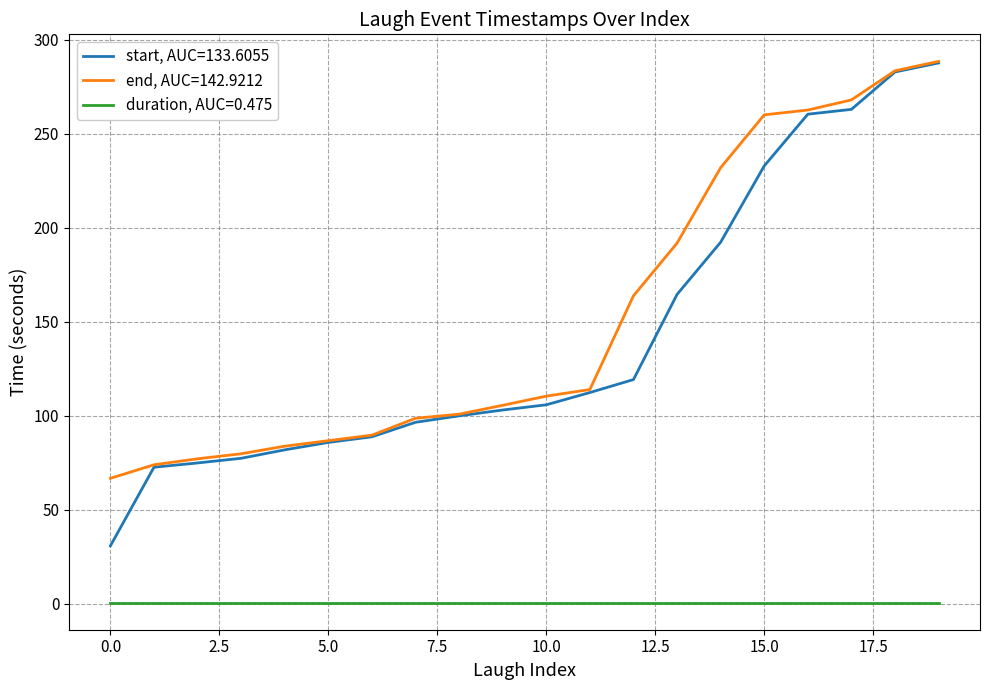

What are all the series names shown in the legend?

start, AUC=133.6055, end, AUC=142.9212, duration, AUC=0.475